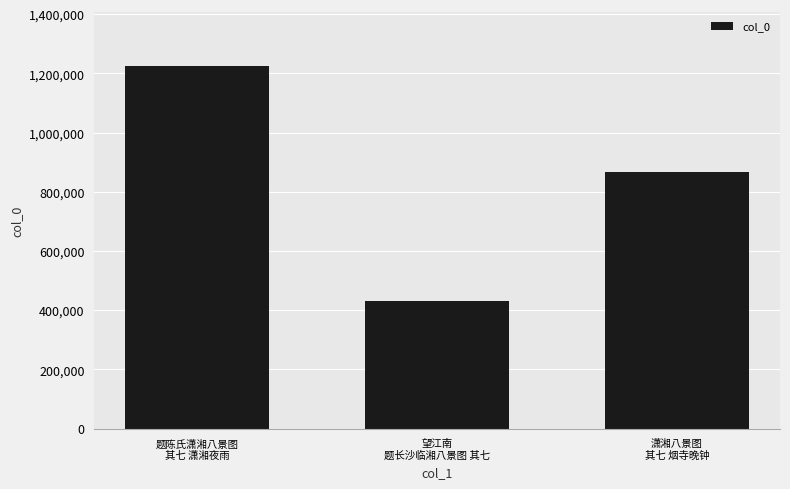

Count the number of categories in the chart.

3